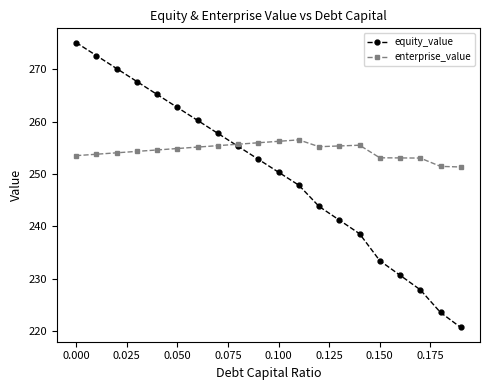

Count the number of data series in this chart.

2